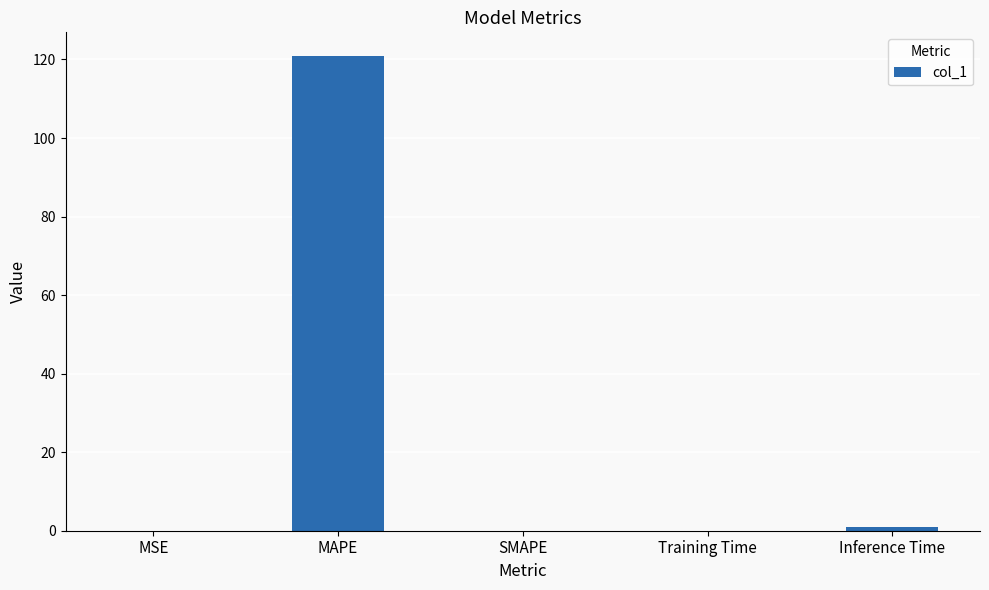

The chart shows a value of 0.0 at MSE. True or false?

True